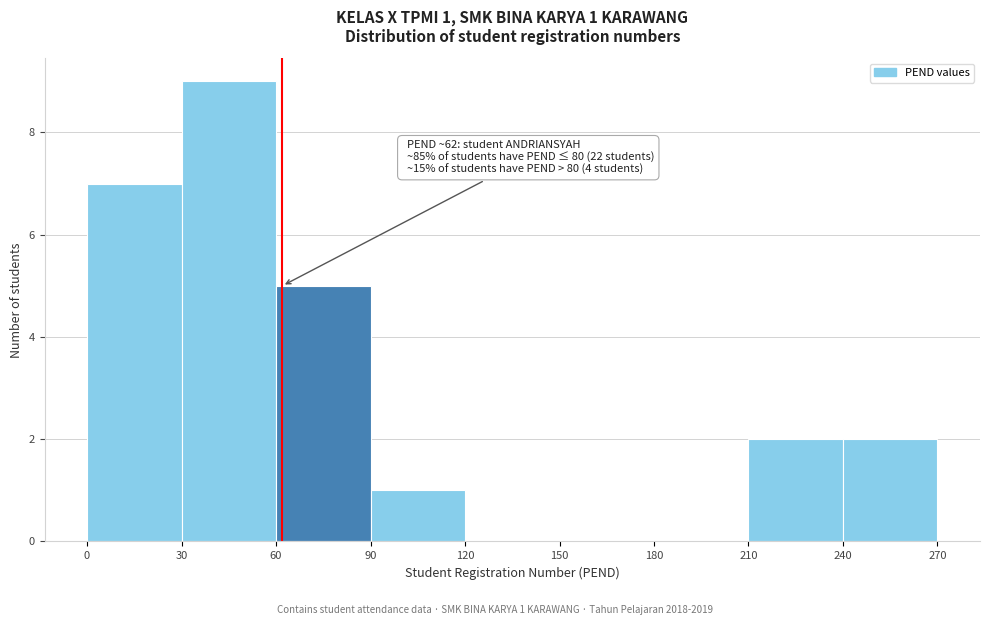

Which range on the x-axis has the tallest bar?

30 to 60